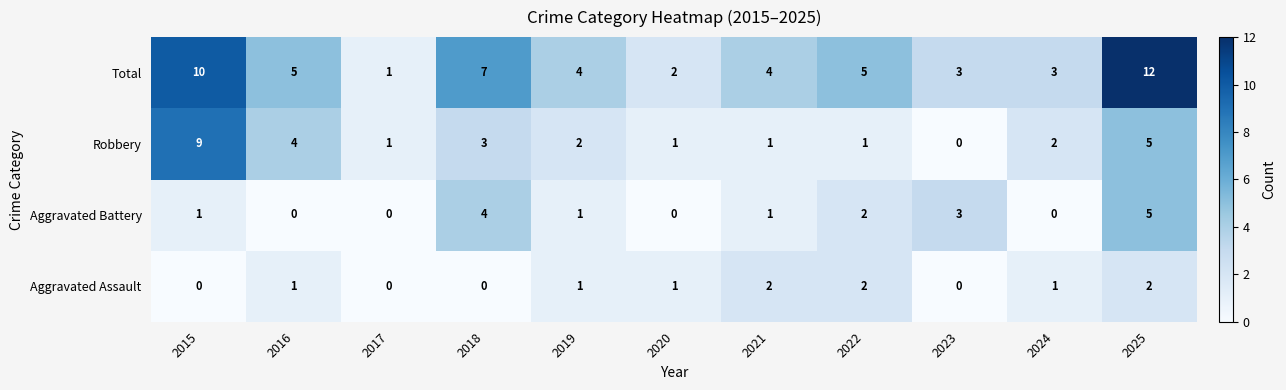

The value of Aggravated Assault at 2016 is 1. True or false?

True